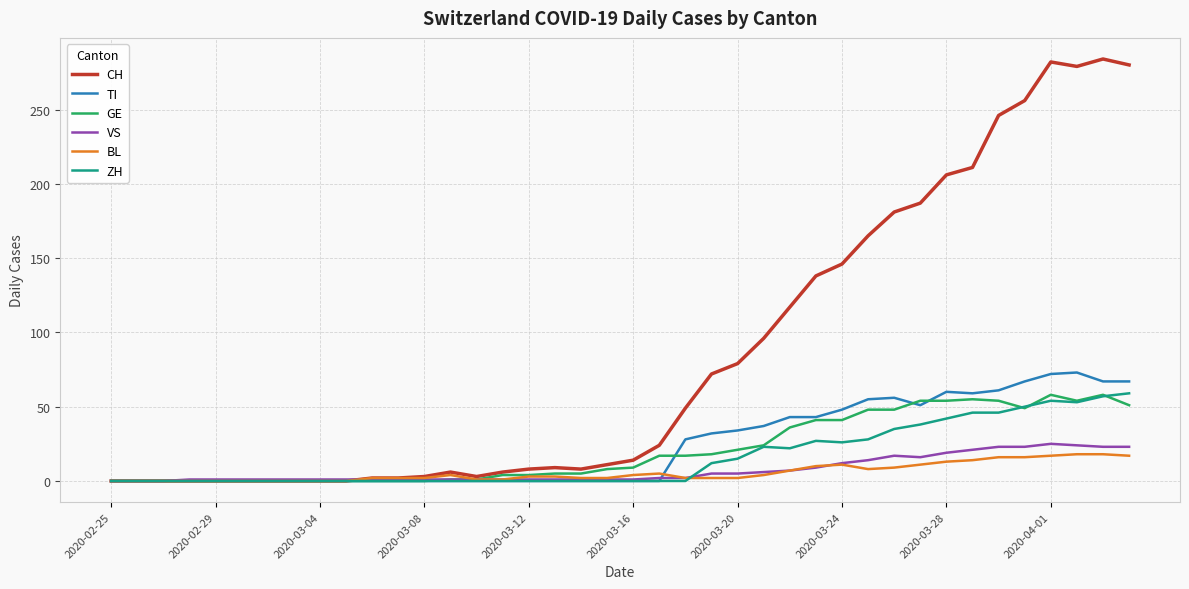

What is the maximum value for VS?

25